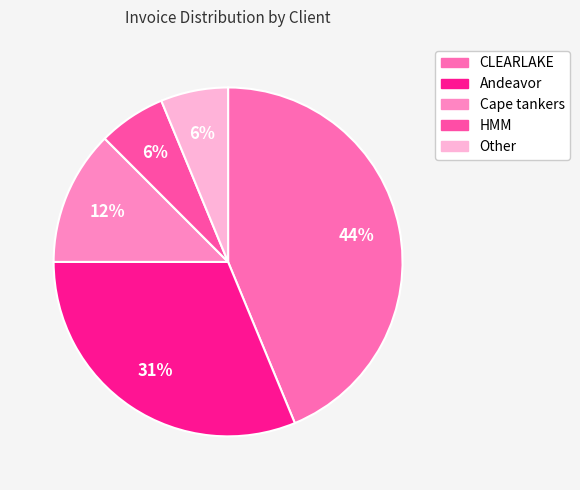

True or false: Andeavor accounts for 46% of the total.

False